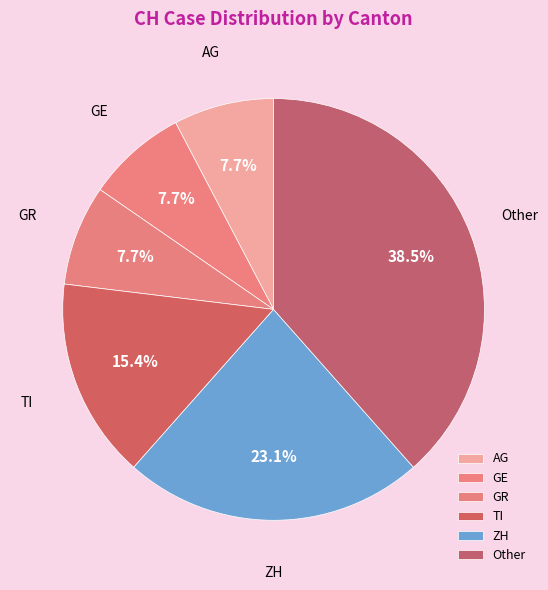

What percentage do ZH and GR together represent?

30.8%